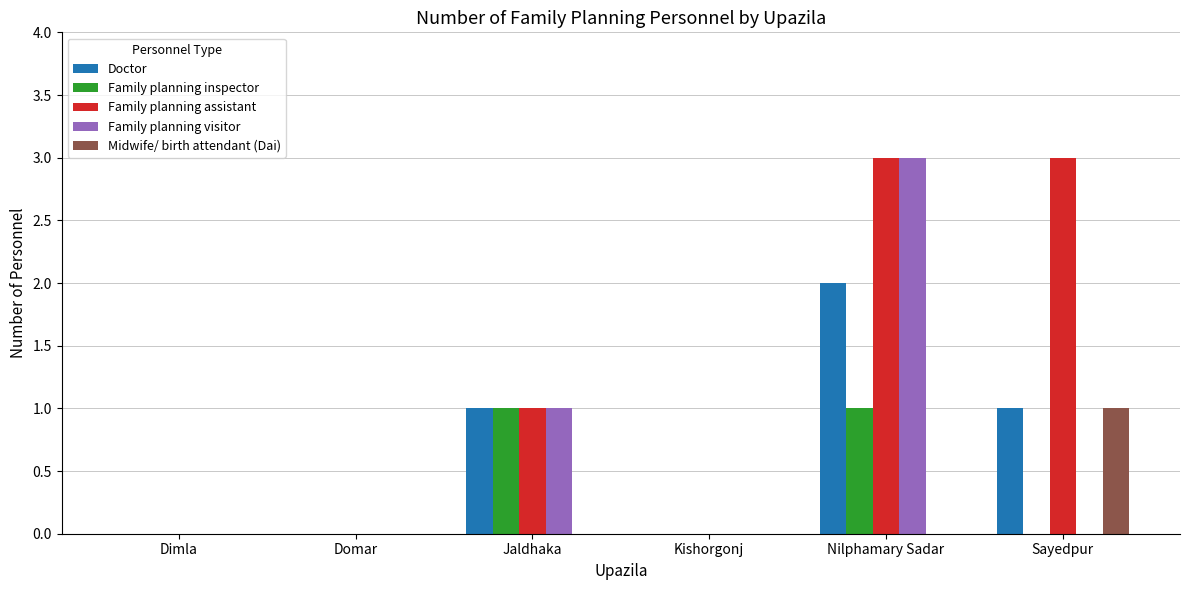

What is the approximate value of Family planning visitor at Nilphamary Sadar?

3